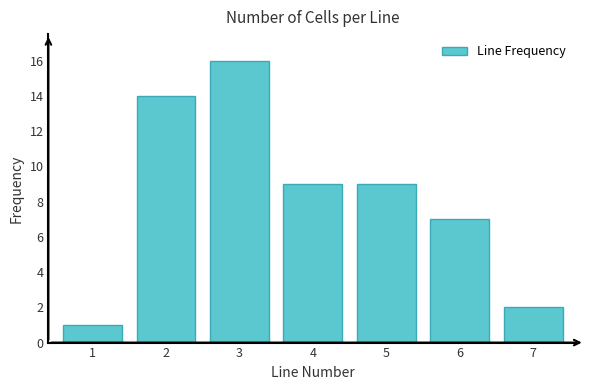

Reading right to left, list all the values displayed in this chart.

2	7	9	9	16	14	1